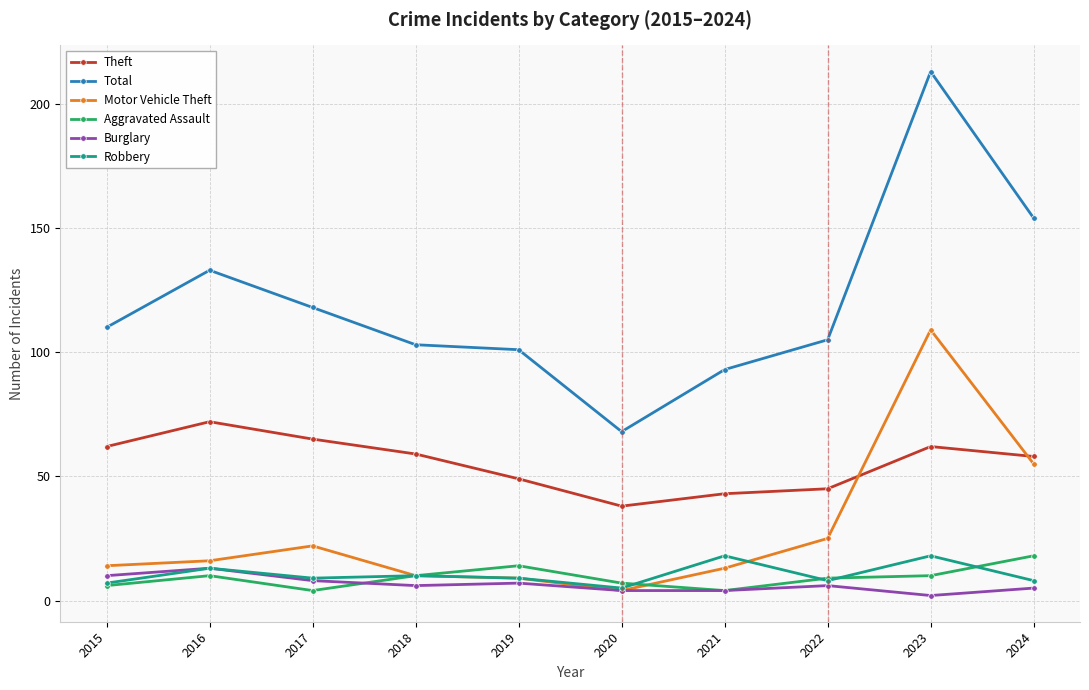

What is the value of the Burglary point at the 6th from the left?

4